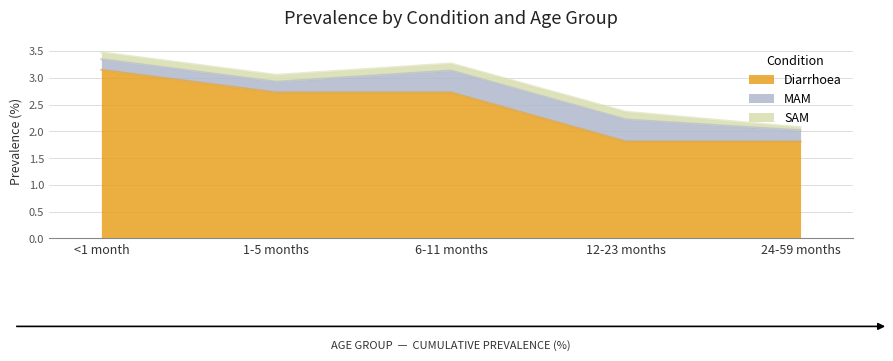

Between 6-11 months and 12-23 months, which series saw the biggest shift?

Diarrhoea